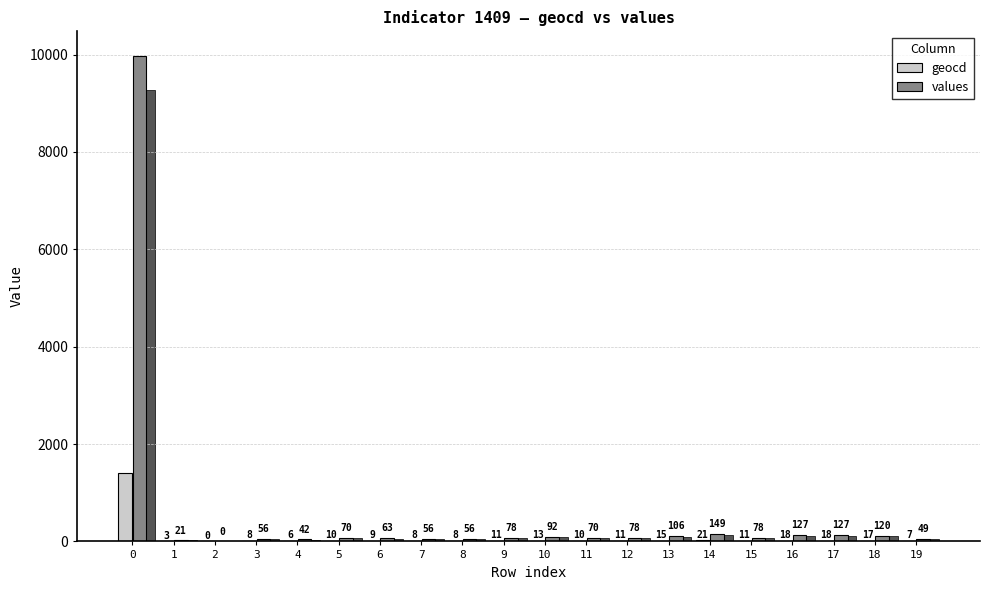

How many positive values does the geocd series have?

19